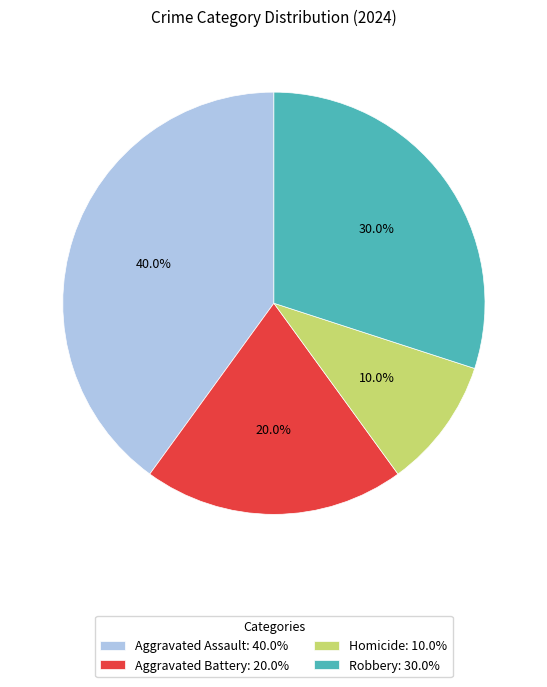

True or false: Aggravated Battery accounts for 13% of the total.

False